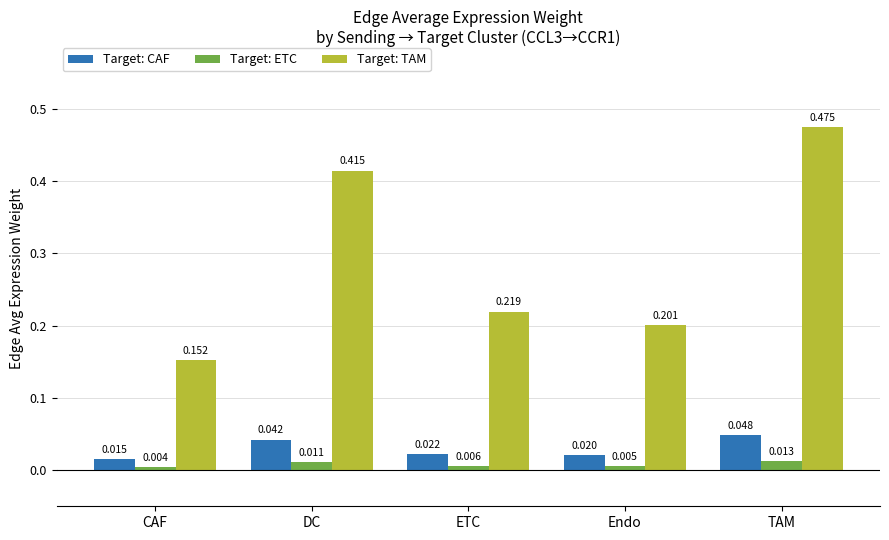

Does the chart contain any negative values?

No